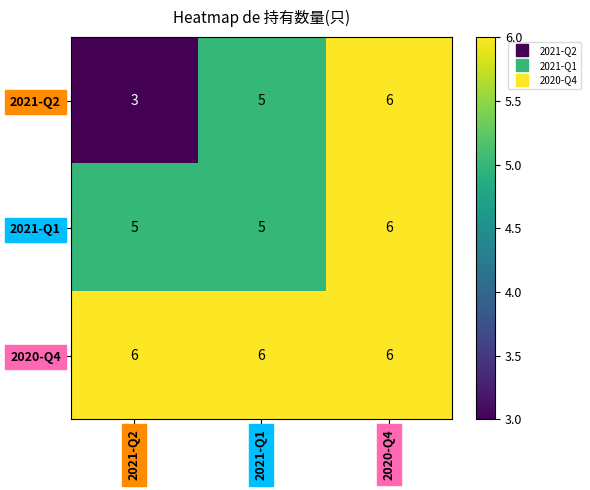

Reading left to right, extract all data points from this chart.

2021-Q2: 3	5	6
2021-Q1: 5	5	6
2020-Q4: 6	6	6